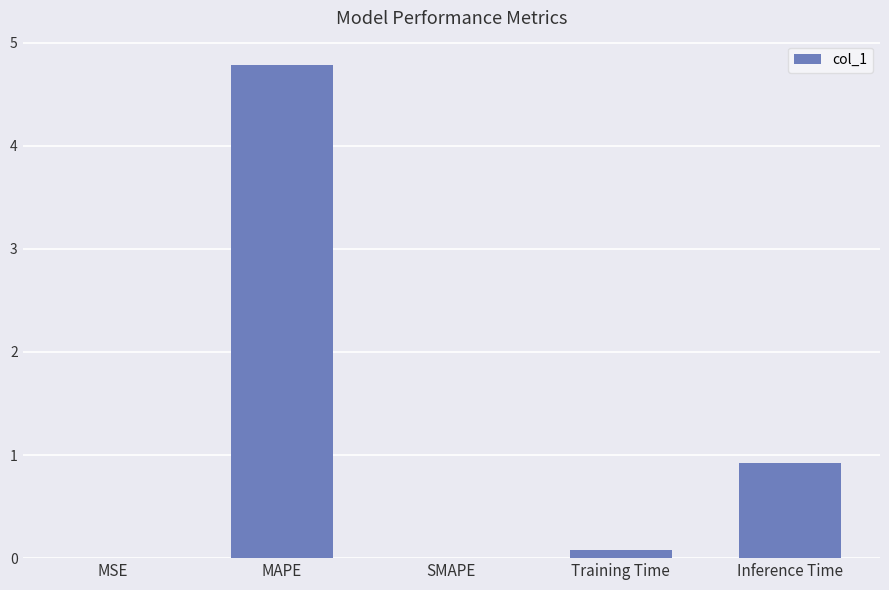

Are the bars horizontal?

No